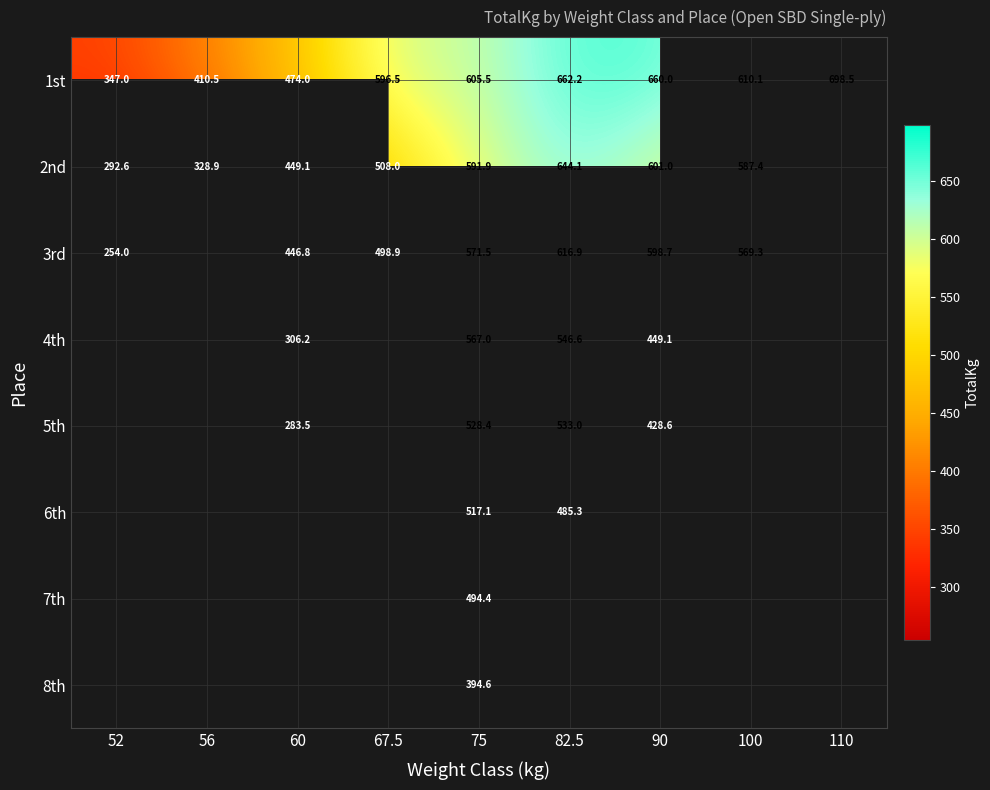

Is the value of 2nd at 75 greater than the value of 3rd at 100?

Yes